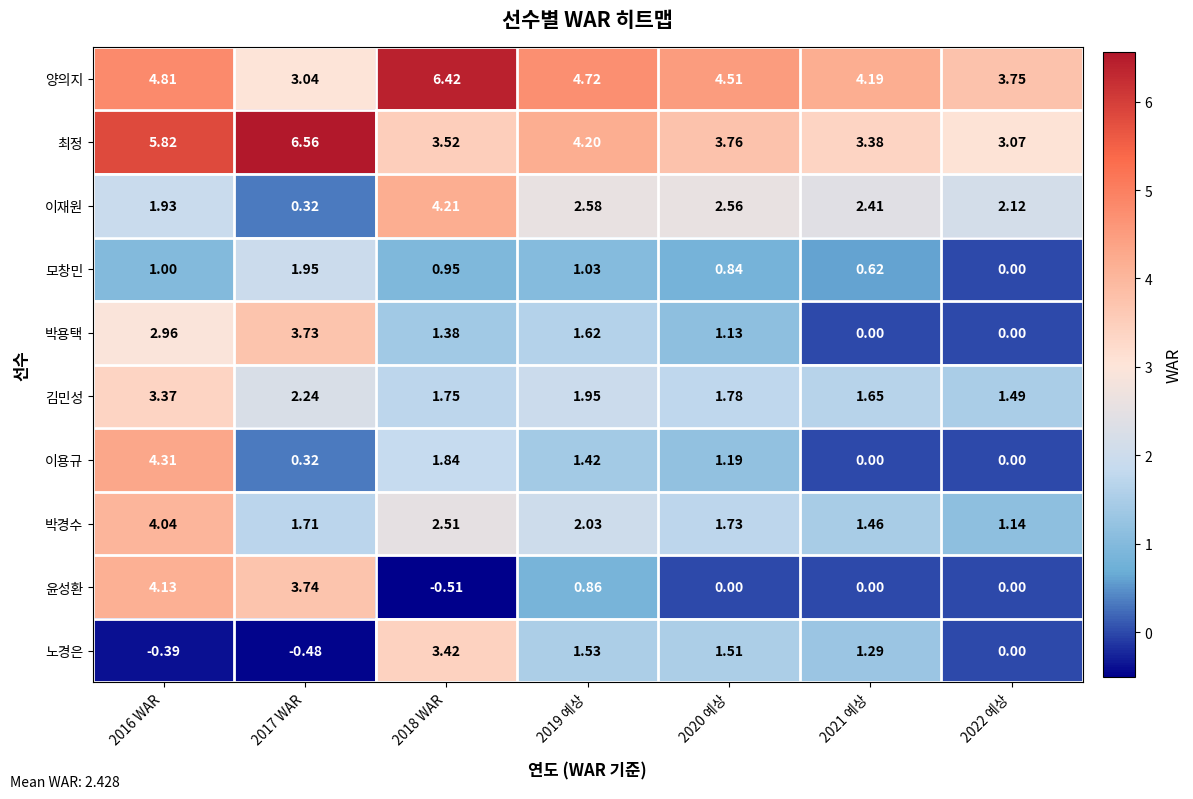

List the series in order of their peak value, highest first.

최정, 양의지, 이용규, 이재원, 윤성환, 박경수, 박용택, 노경은, 김민성, 모창민